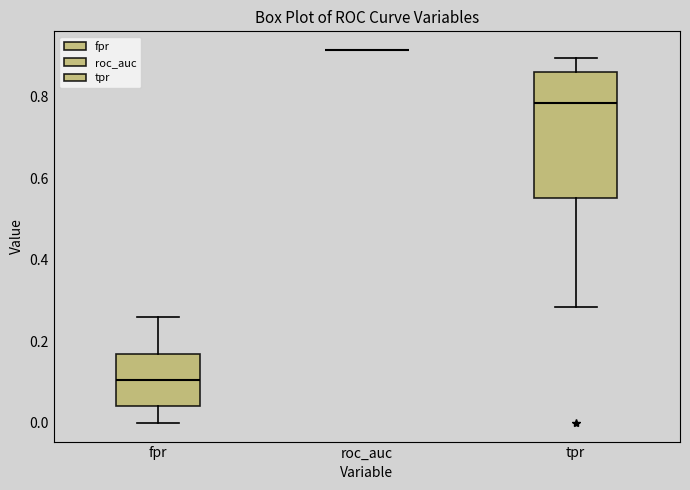

Reading left to right, transcribe this box plot: for each box, give where its median line is, the range the box spans, and where its two whiskers end, as read against the y-axis. The values are not printed on the chart, so give them approximately, as read against the axis.

fpr: median 0.10, box 0.04 to 0.16, whiskers 0.00 to 0.26
roc_auc: box collapsed to a line at 0.92, whiskers 0.92 to 0.92
tpr: median 0.78, box 0.56 to 0.86, whiskers 0.28 to 0.90